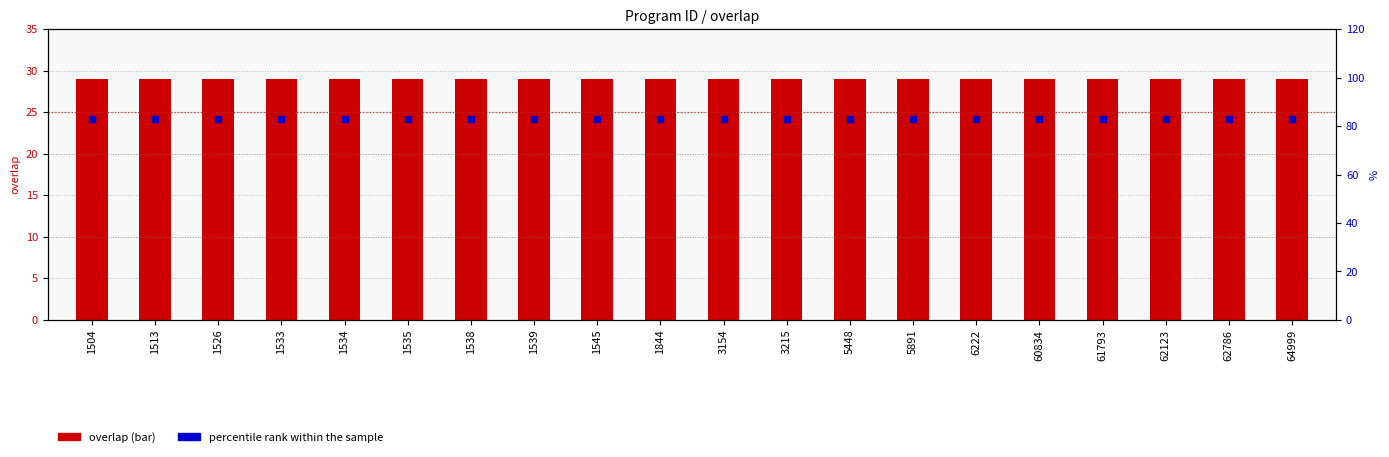

Which series has the widest spread of Y values?

overlap